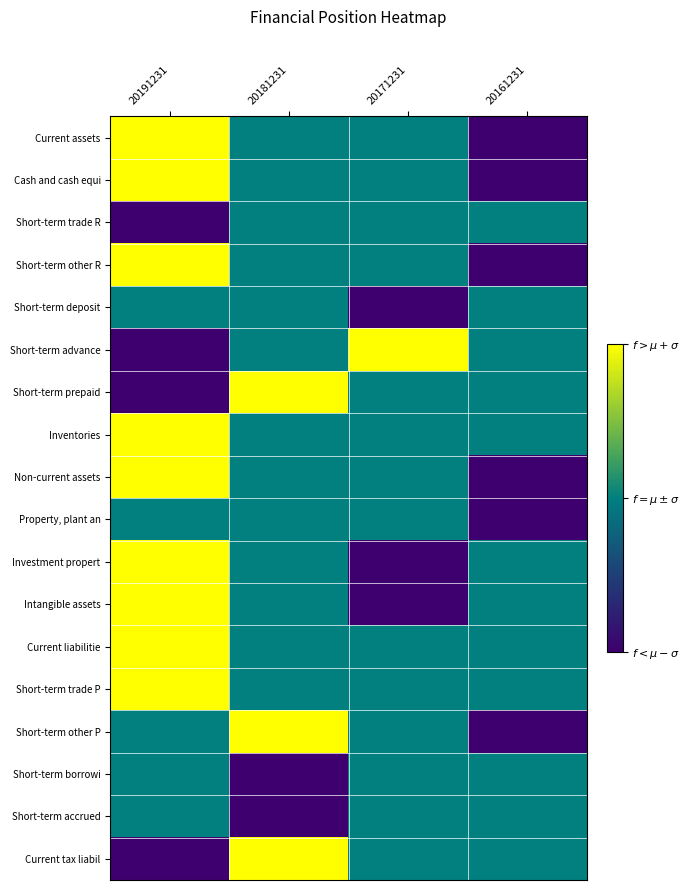

What is the greatest value displayed?

1